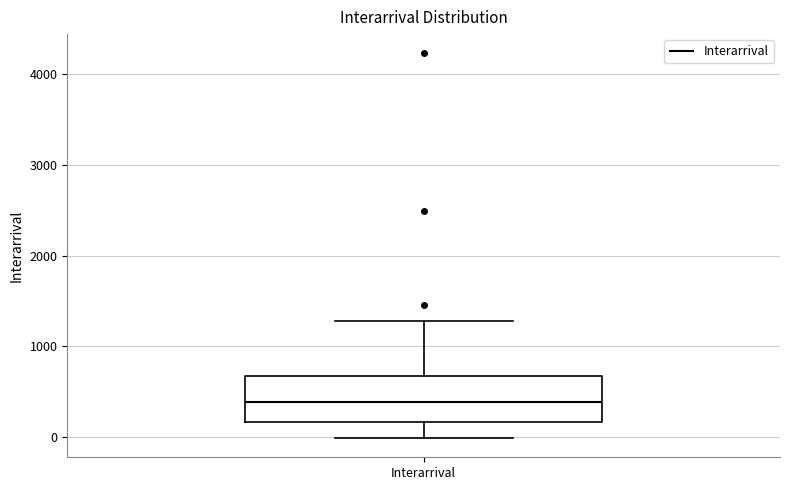

Where is the lower edge of the box for Interarrival on the y-axis? The values are not printed on the chart, so give them approximately, as read against the axis.

200